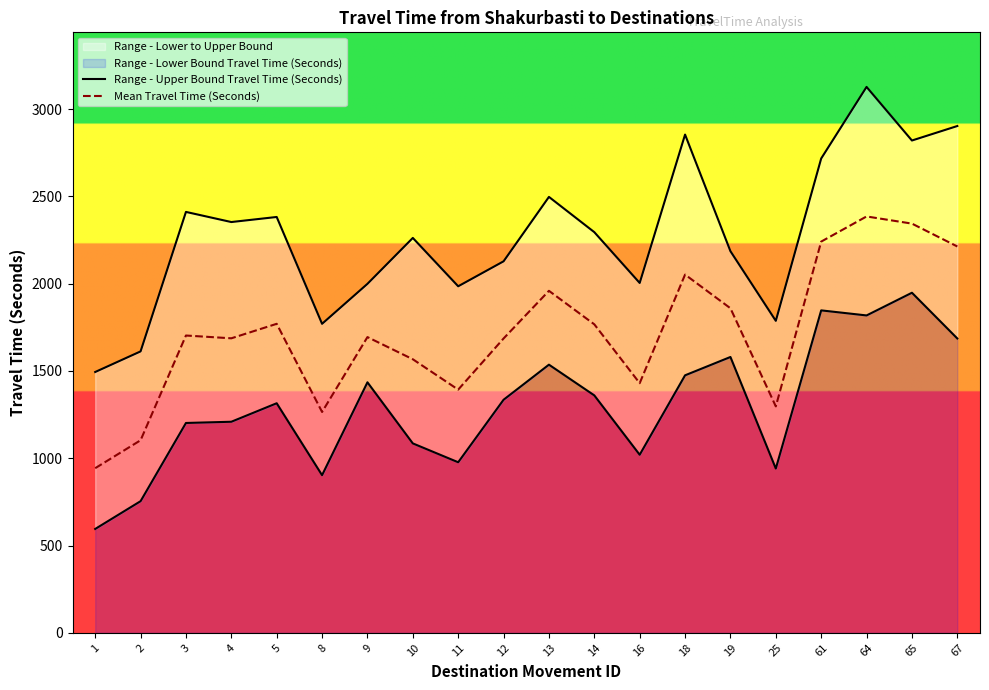

Rank the categories by Mean Travel Time (Seconds) value from lowest to highest.

1, 2, 8, 25, 11, 16, 10, 12, 4, 9, 3, 14, 5, 19, 13, 18, 67, 61, 65, 64